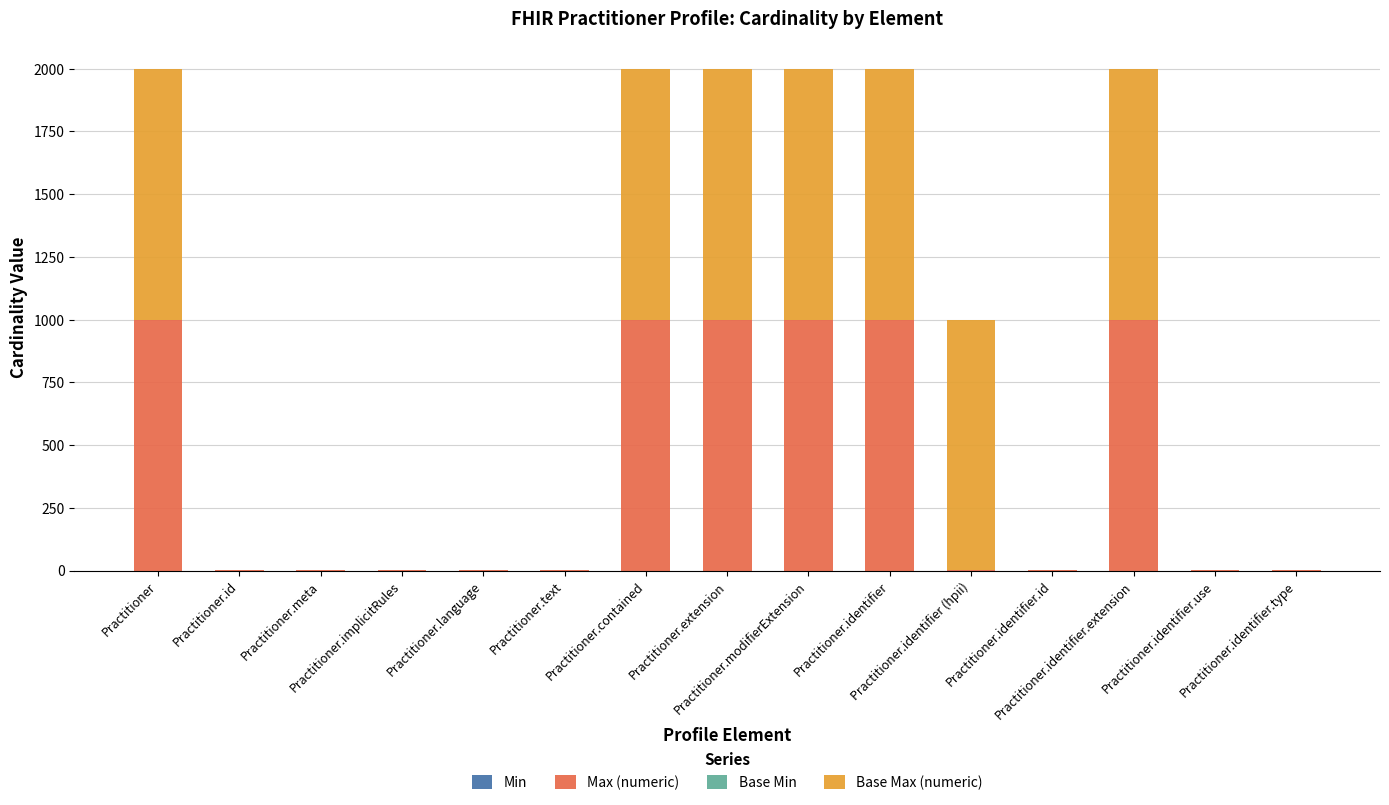

What is the highest value of the Max (numeric) series?

999